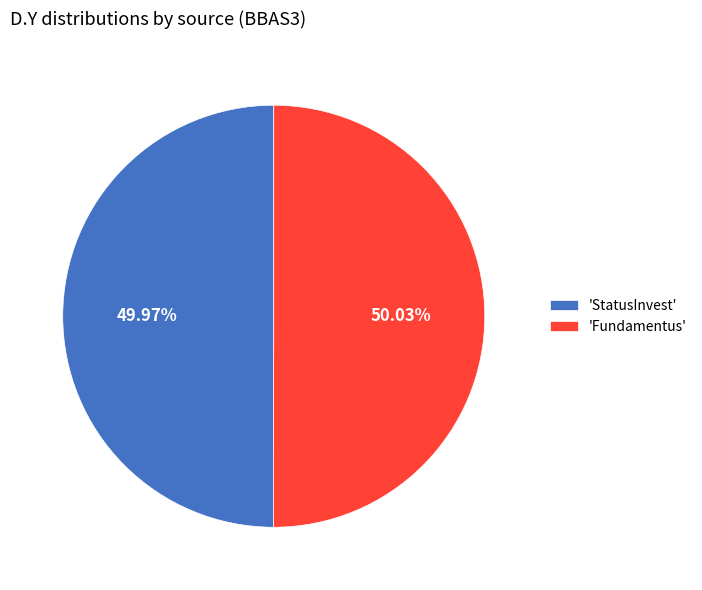

Count the number of slices in the pie.

2